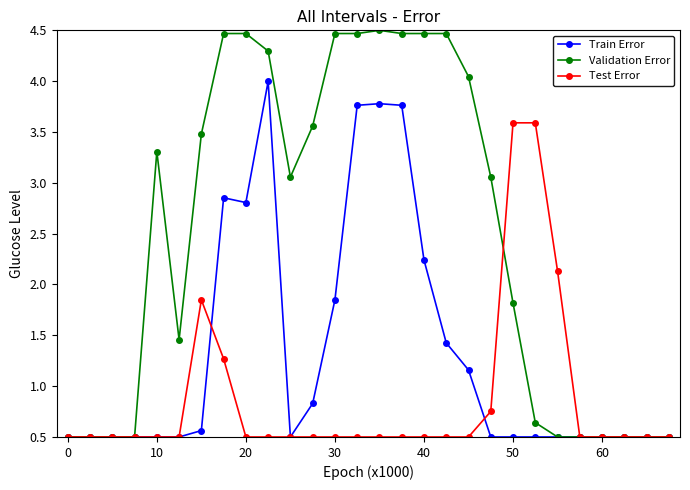

List the series in order of their peak value, highest first.

Validation Error, Train Error, Test Error